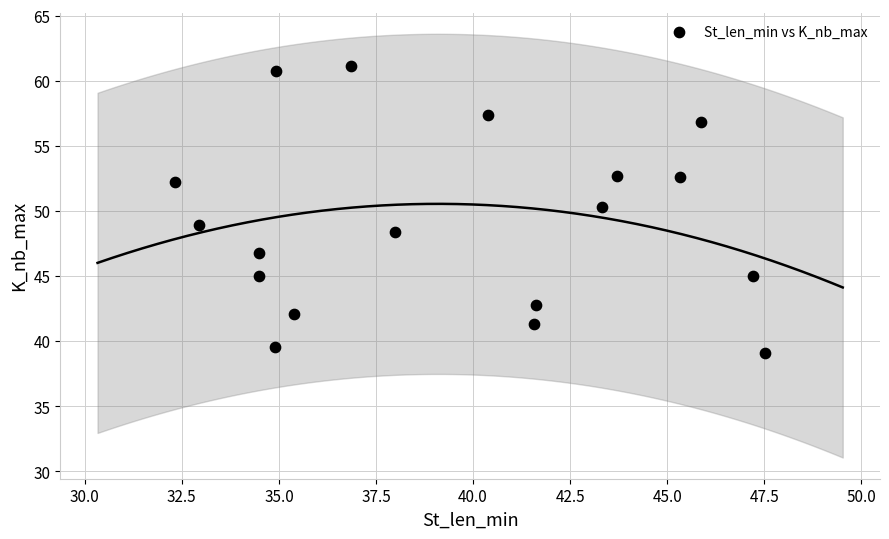

What is the range of Y values (max minus min)?

22.1